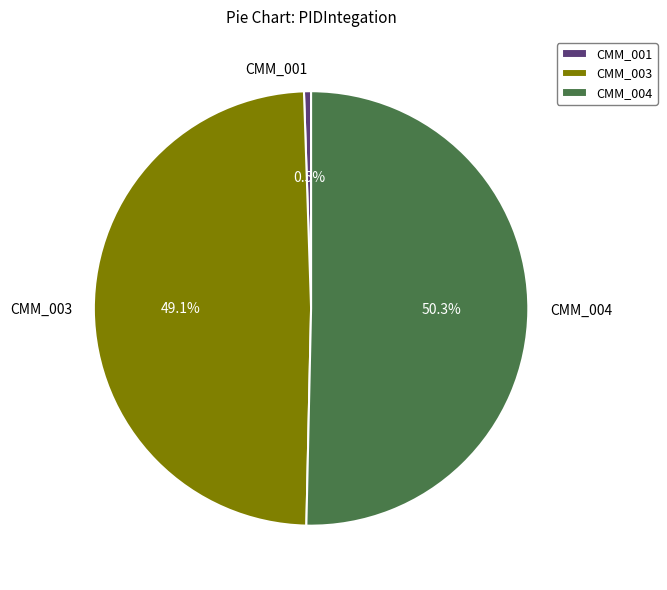

Which slice is the largest?

CMM_004